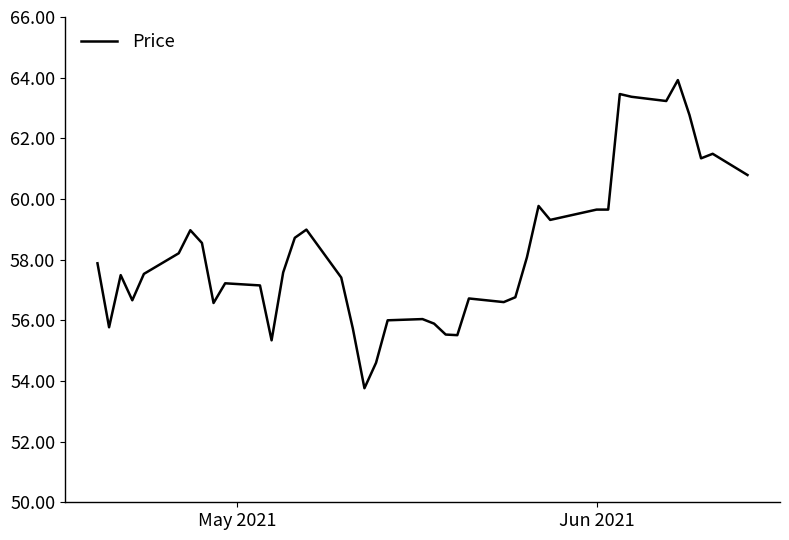

What is the minimum value shown in the chart?

53.8